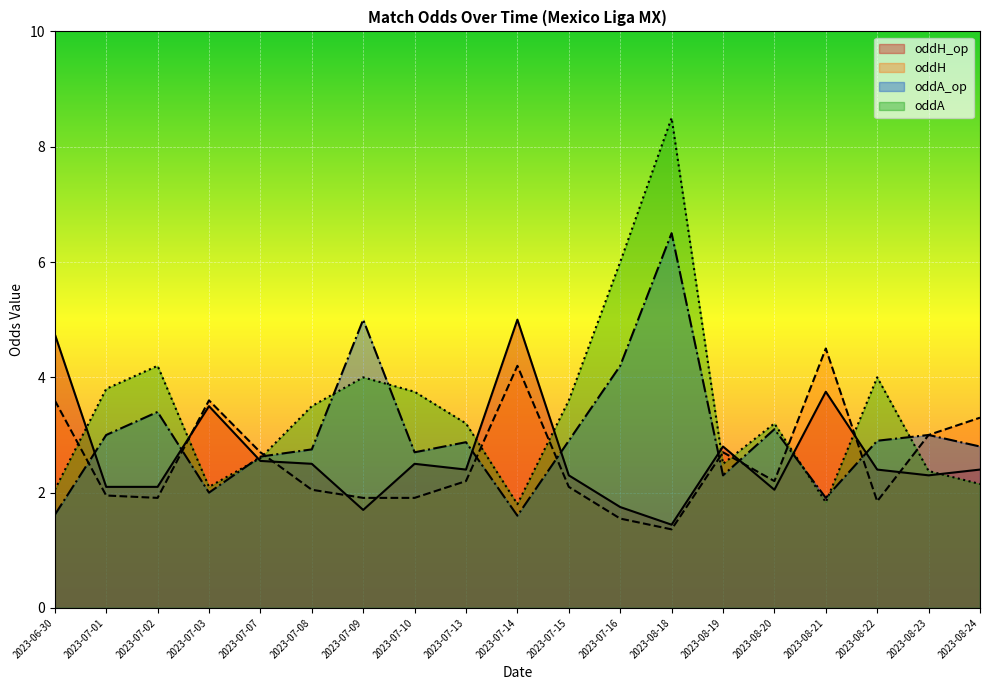

The oddH_op series shows 4.8 at 2023-06-30. True or false?

True